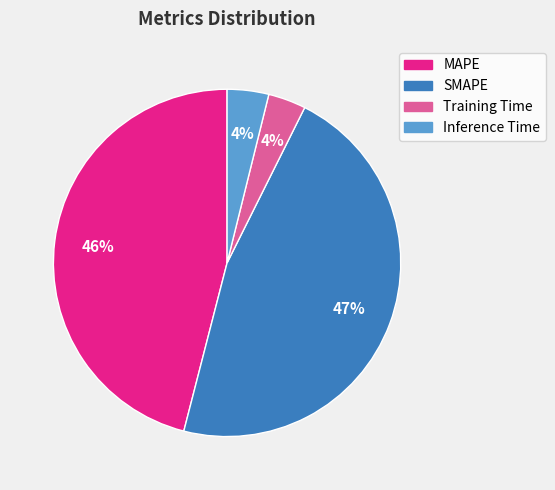

To the nearest percent, what portion does MAPE represent?

46%